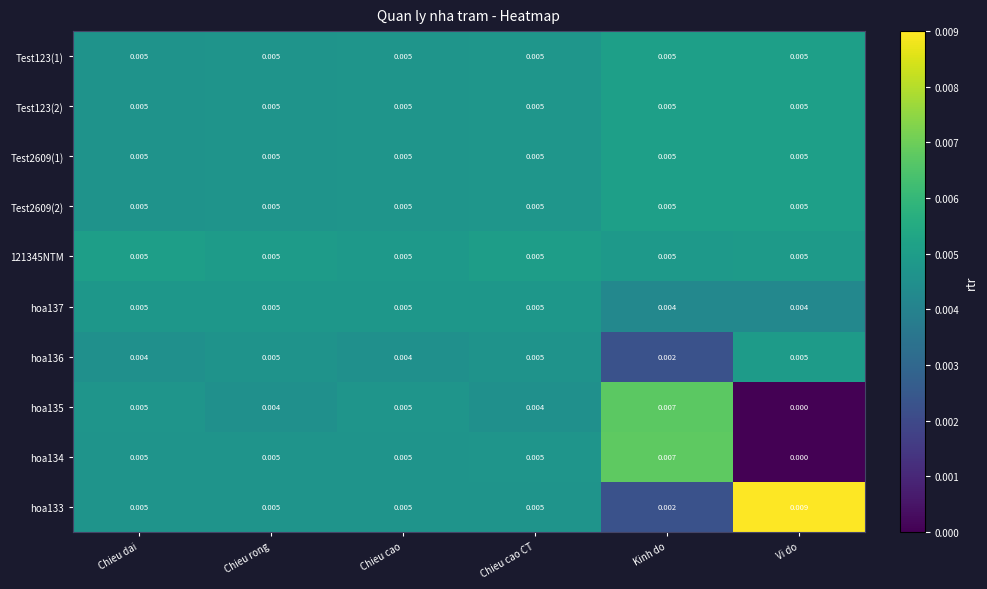

At which category does the chart reach its peak across all series?

Vi do